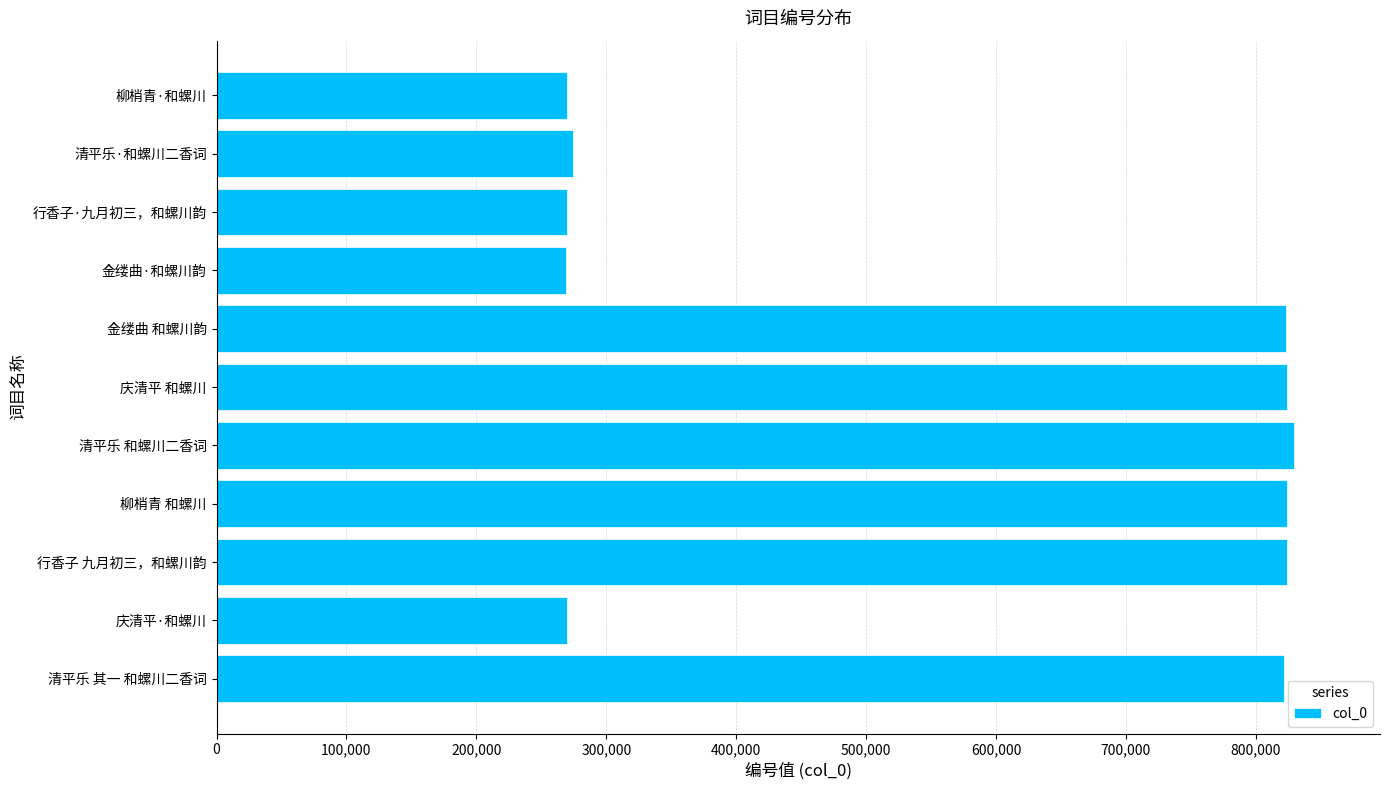

Is it true that the value at 庆清平·和螺川 is 148931?

False